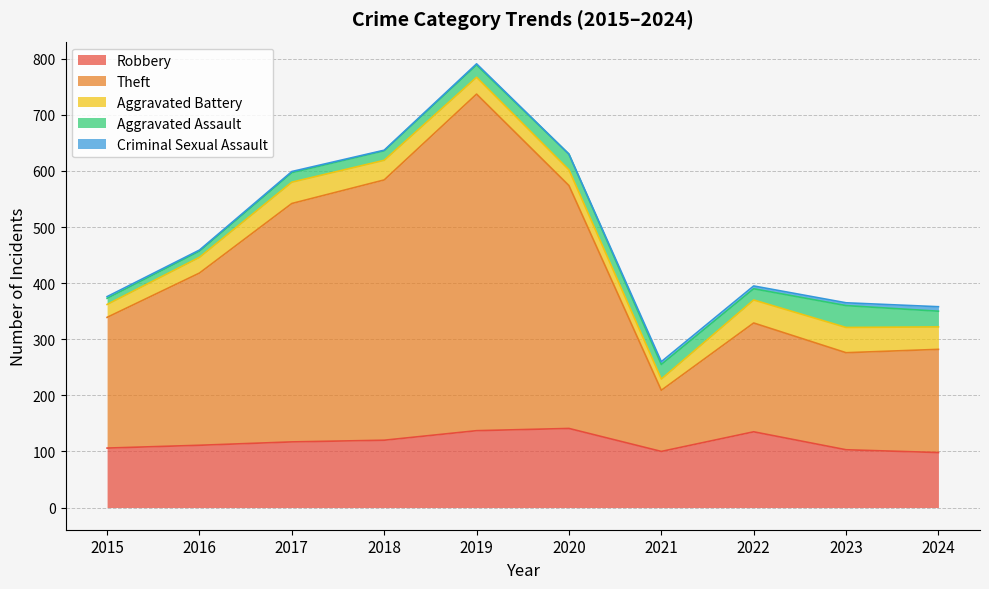

List the labels in order of Aggravated Assault value, smallest first.

2015, 2016, 2017, 2018, 2022, 2019, 2021, 2020, 2024, 2023